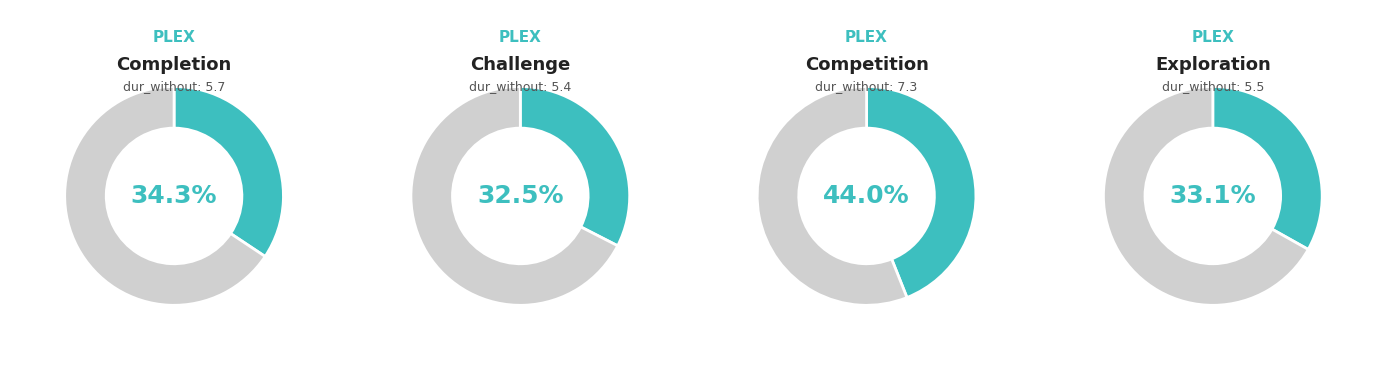

Does any single category account for the majority?

No